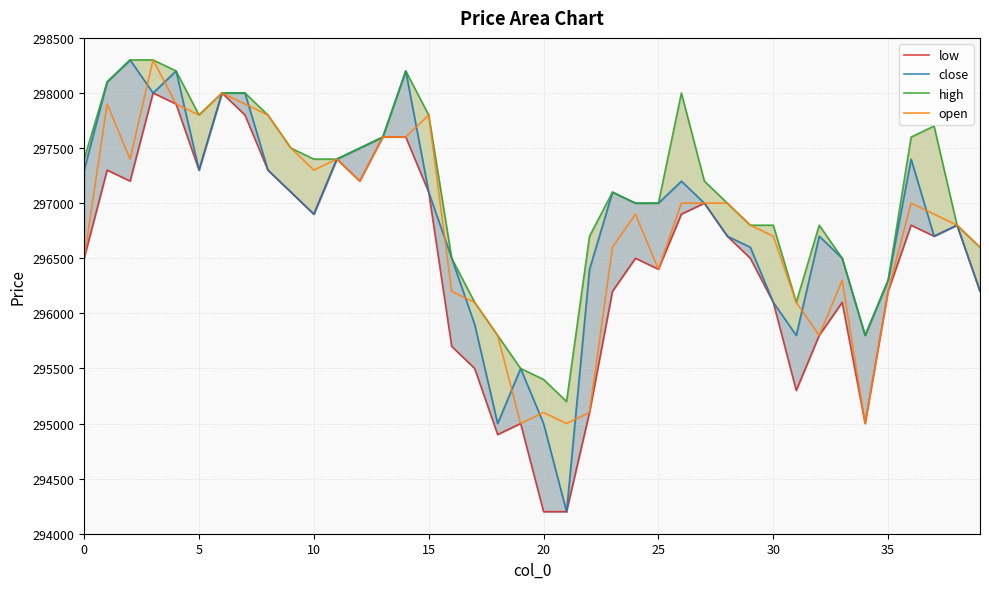

The open series shows 430353 at 0. True or false?

False